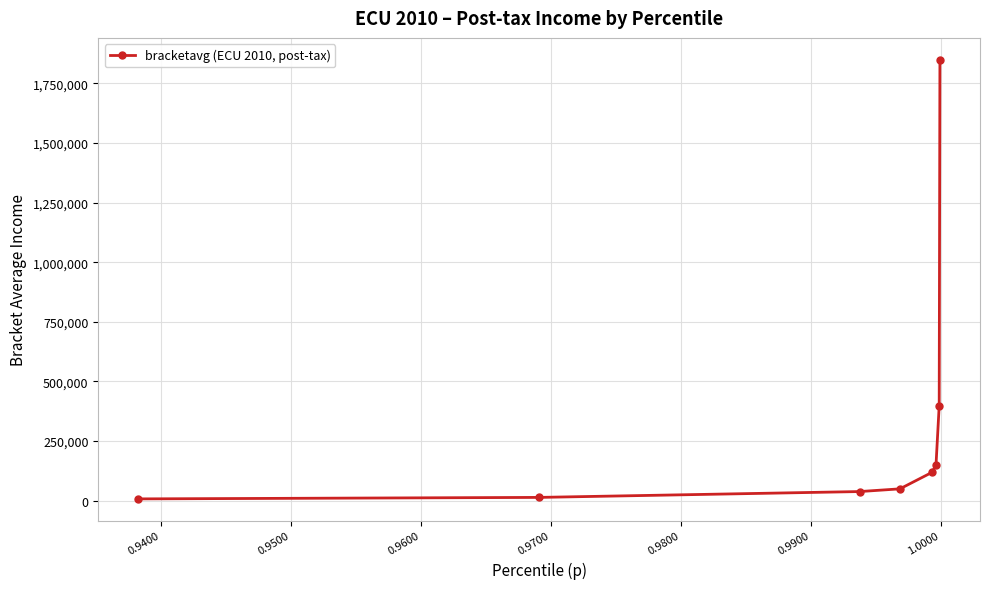

What is the difference between the second highest and second lowest values?

384999.6